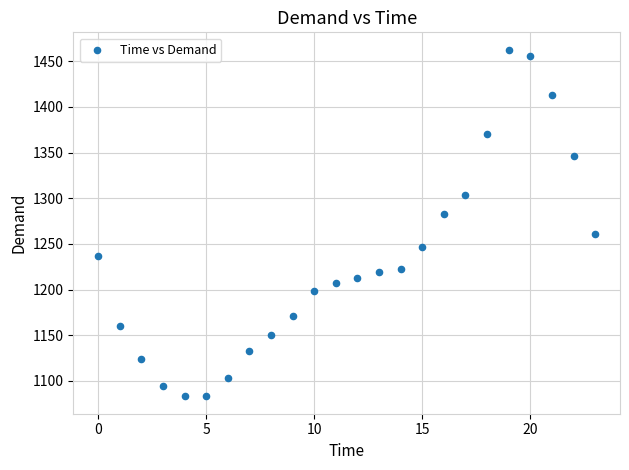

What is the range of Y values (max minus min)?

379.6